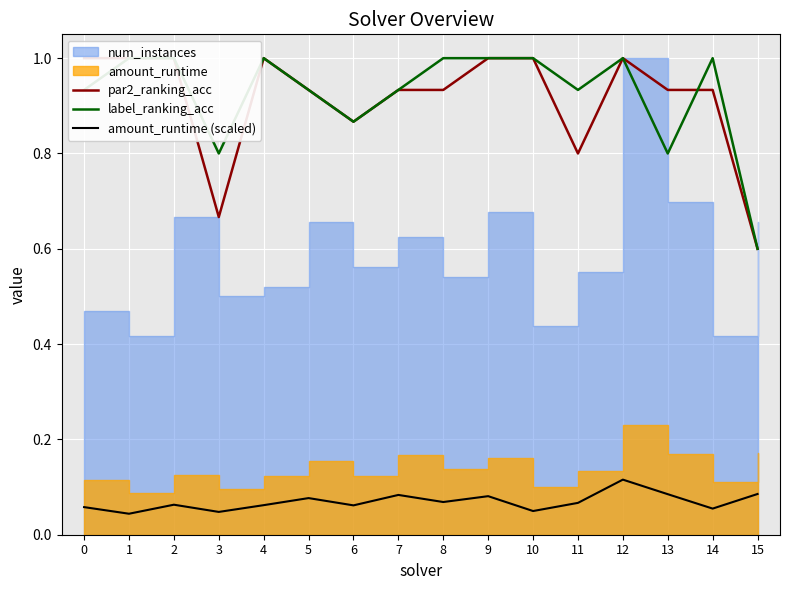

Is the value of amount_runtime (scaled) at 2 greater than the value of label_ranking_acc at 2?

No